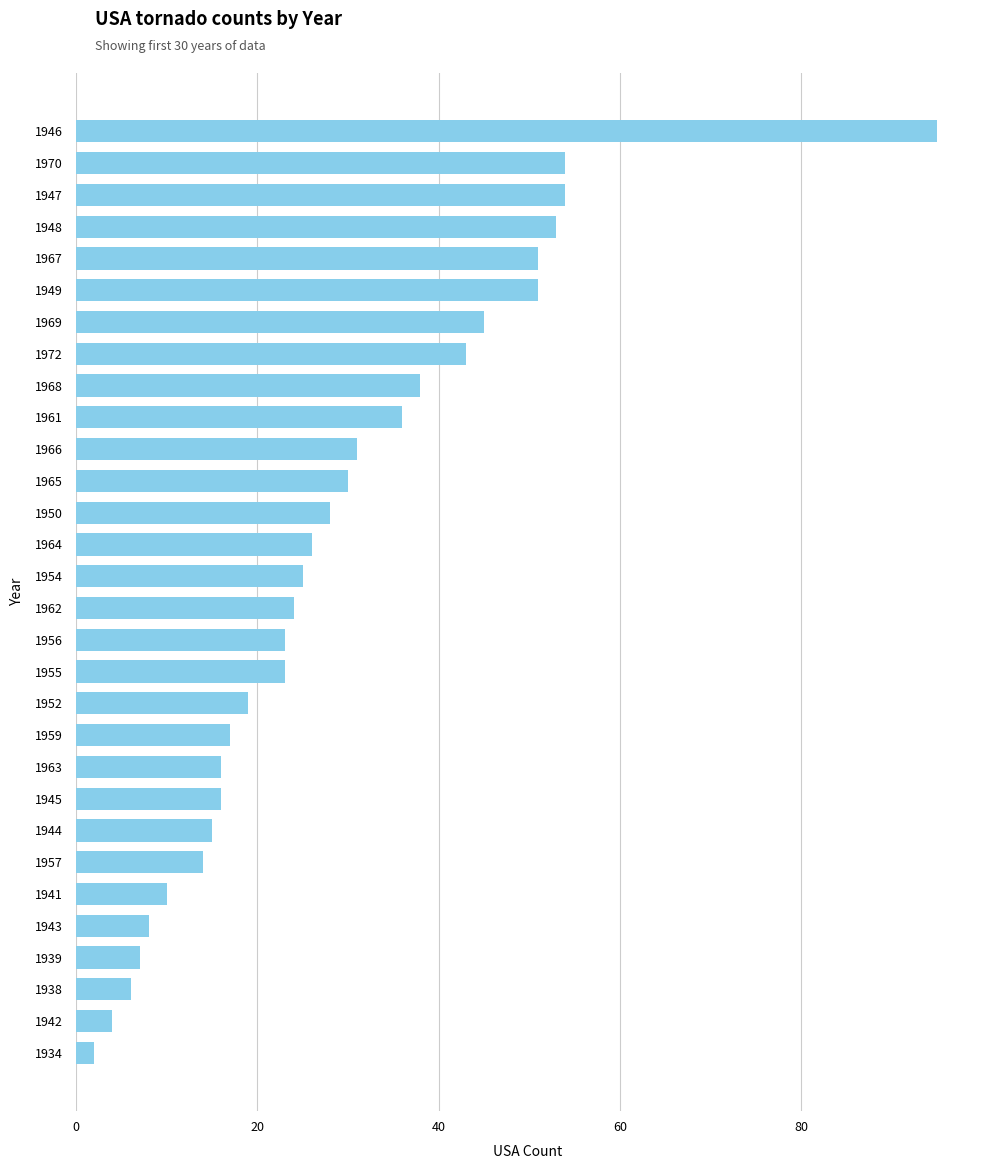

What is the smallest value displayed?

2